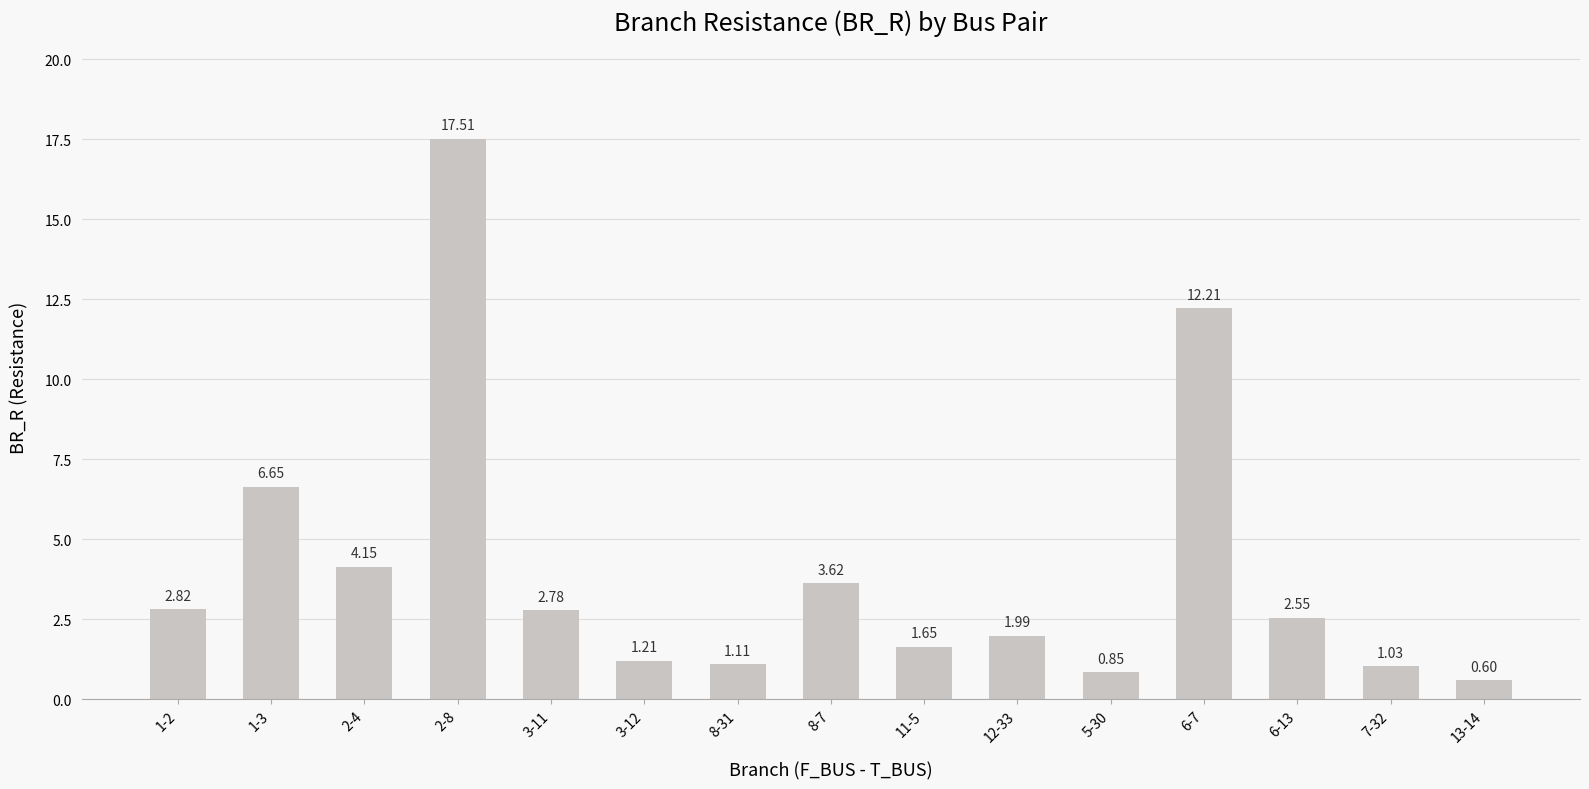

Where does the data first go above 2?

1-2